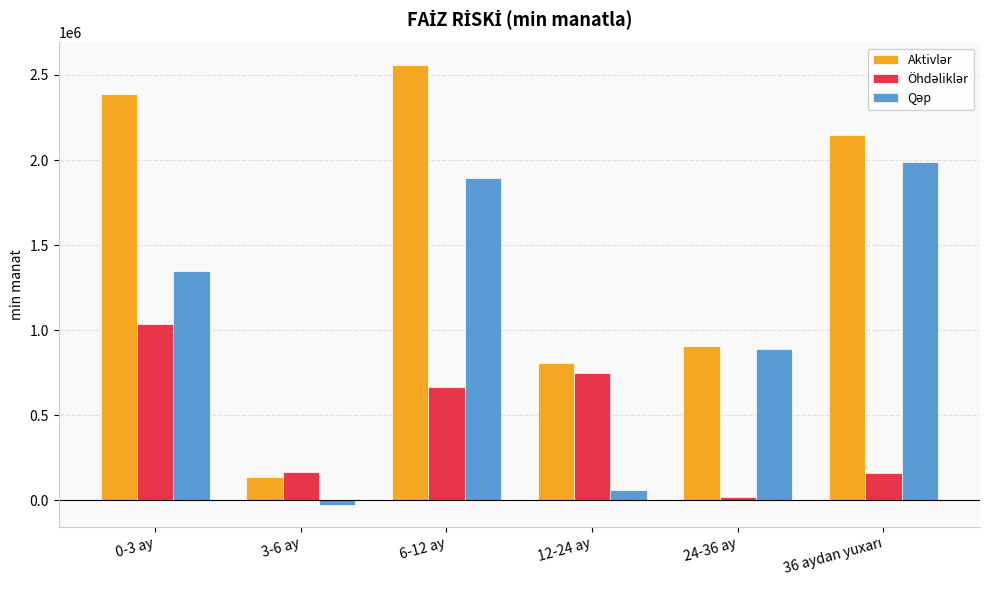

What is the minimum value shown in the chart?

-28354.3